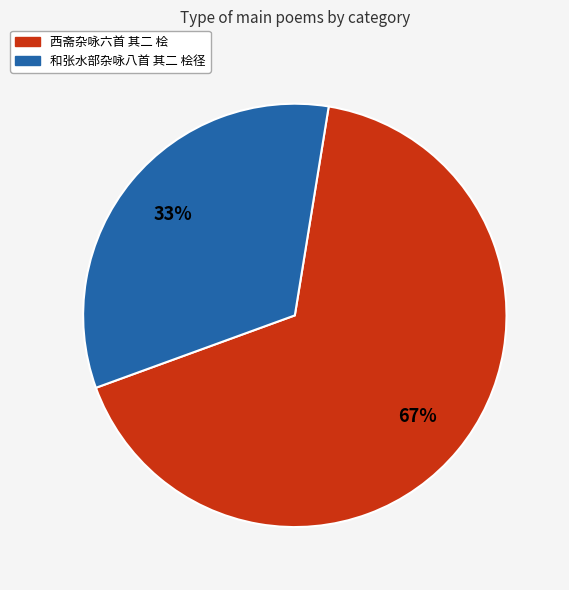

How many segments does this pie chart have?

2